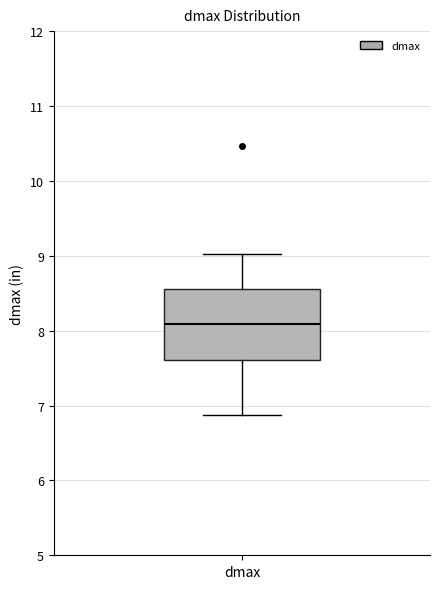

Transcribe this box plot: give where the median line is, the range the box spans, and where the two whiskers end, as read against the y-axis. The values are not printed on the chart, so give them approximately, as read against the axis.

median 8.1, box 7.6 to 8.6, whiskers 6.9 to 9.0